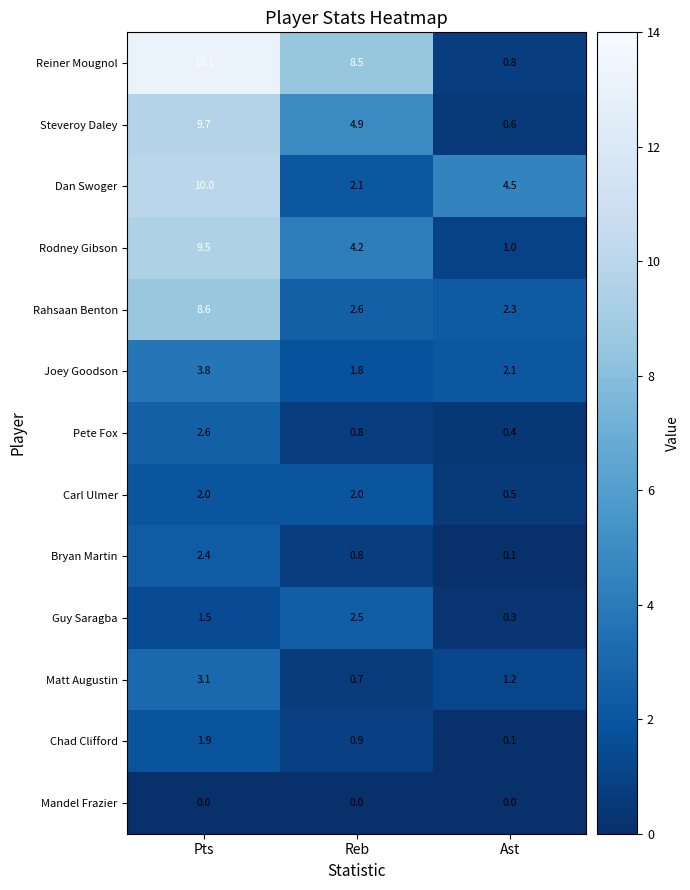

What is the minimum value for Reiner Mougnol?

0.8